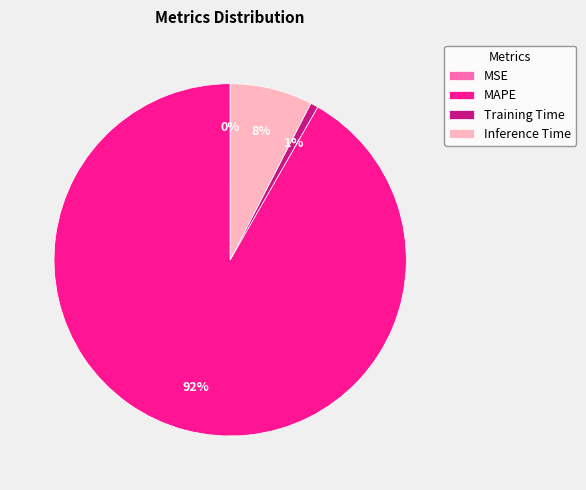

To the nearest percent, what is the average slice percentage?

25%